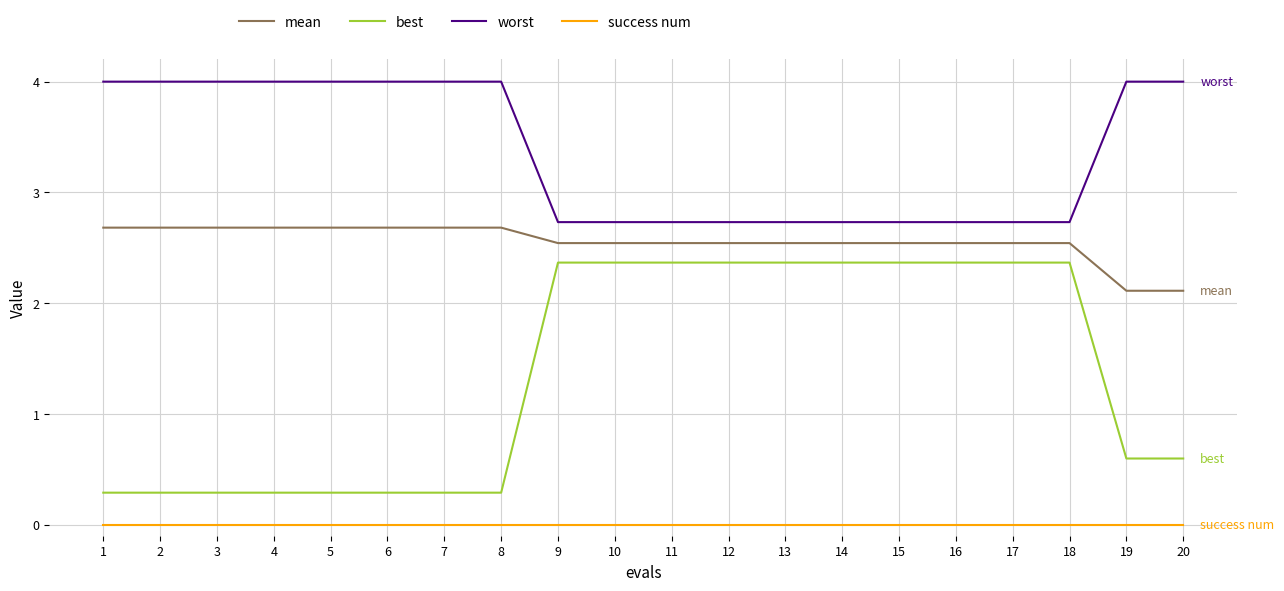

True or false: mean and success num cross at least once.

False